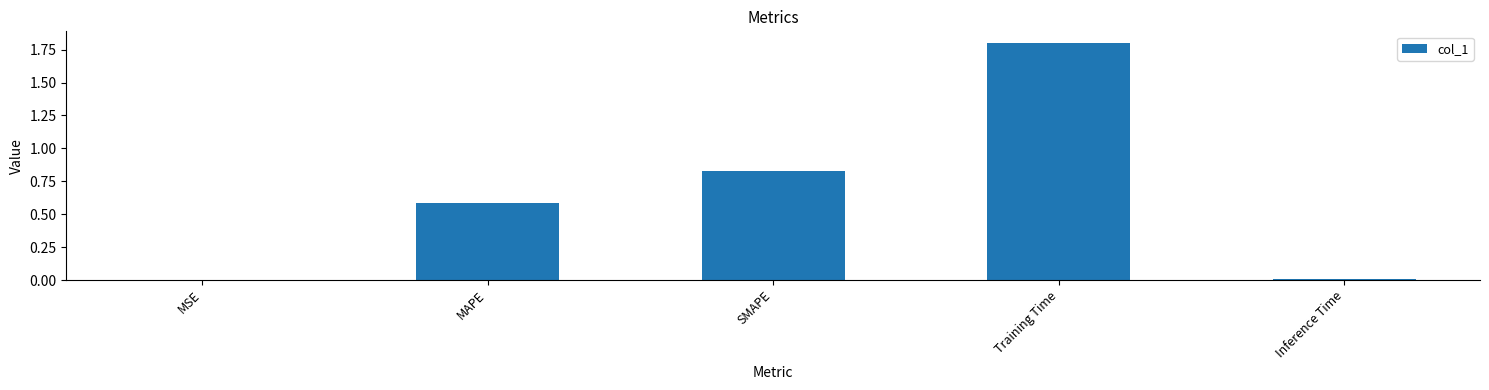

Count the number of data series in this chart.

1